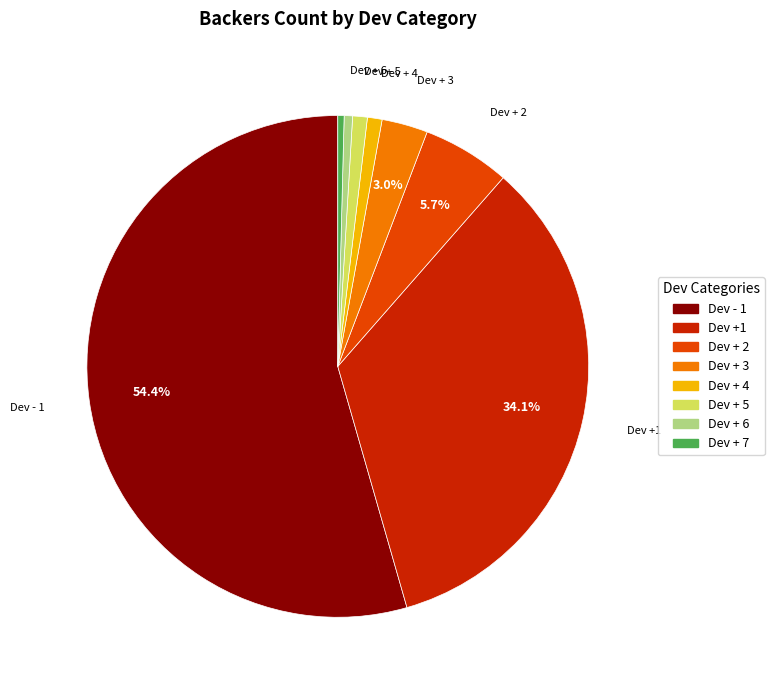

Is there a majority slice in this chart?

Yes